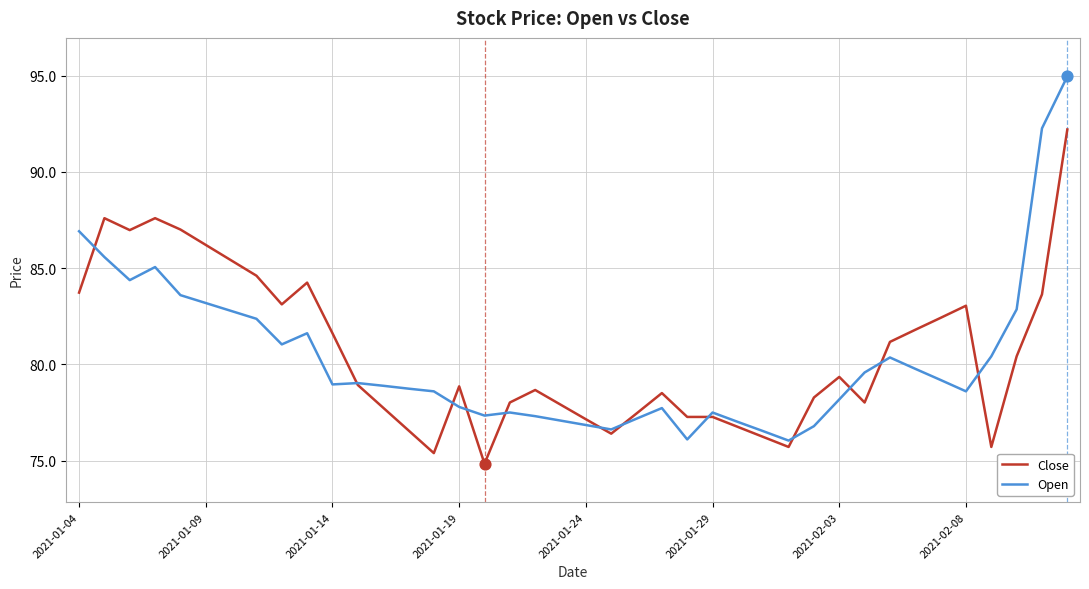

What is the maximum value shown in the chart?

95.0